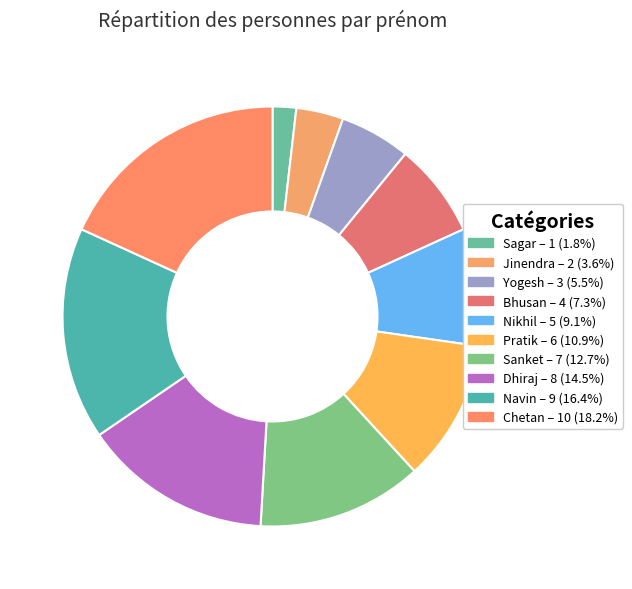

To the nearest percent, what percentage of the pie is Nikhil?

9%